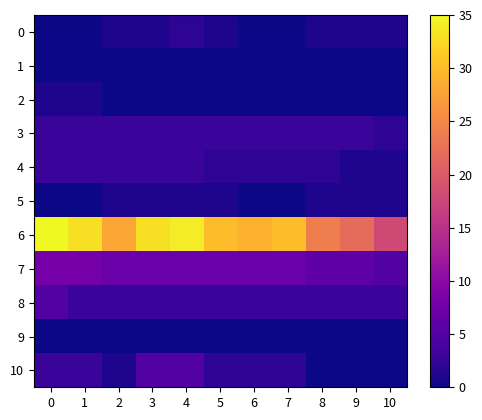

Reading left to right, list all the values displayed in this chart.

0: 0=0	1=0	2=1	3=1	4=2	5=1	6=0	7=0	8=1	9=1	10=1
1: 0=0	1=0	2=0	3=0	4=0	5=0	6=0	7=0	8=0	9=0	10=0
2: 0=1	1=1	2=0	3=0	4=0	5=0	6=0	7=0	8=0	9=0	10=0
3: 0=3	1=3	2=3	3=3	4=3	5=3	6=3	7=3	8=3	9=3	10=2
4: 0=3	1=3	2=3	3=3	4=3	5=2	6=2	7=2	8=2	9=1	10=1
5: 0=0	1=0	2=1	3=1	4=1	5=1	6=0	7=0	8=1	9=1	10=1
6: 0=35	1=33	2=28	3=33	4=34	5=30	6=29	7=30	8=24	9=22	10=18
7: 0=8	1=8	2=7	3=7	4=7	5=7	6=7	7=7	8=6	9=6	10=5
8: 0=5	1=3	2=3	3=3	4=3	5=3	6=3	7=3	8=3	9=3	10=3
9: 0=0	1=0	2=0	3=0	4=0	5=0	6=0	7=0	8=0	9=0	10=0
10: 0=3	1=3	2=1	3=5	4=5	5=2	6=2	7=2	8=0	9=0	10=0